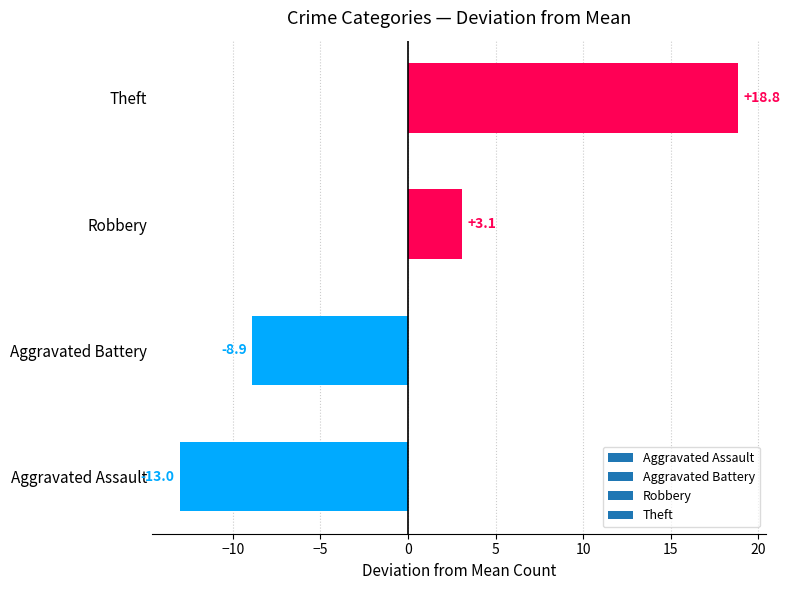

Are the bars horizontal?

Yes